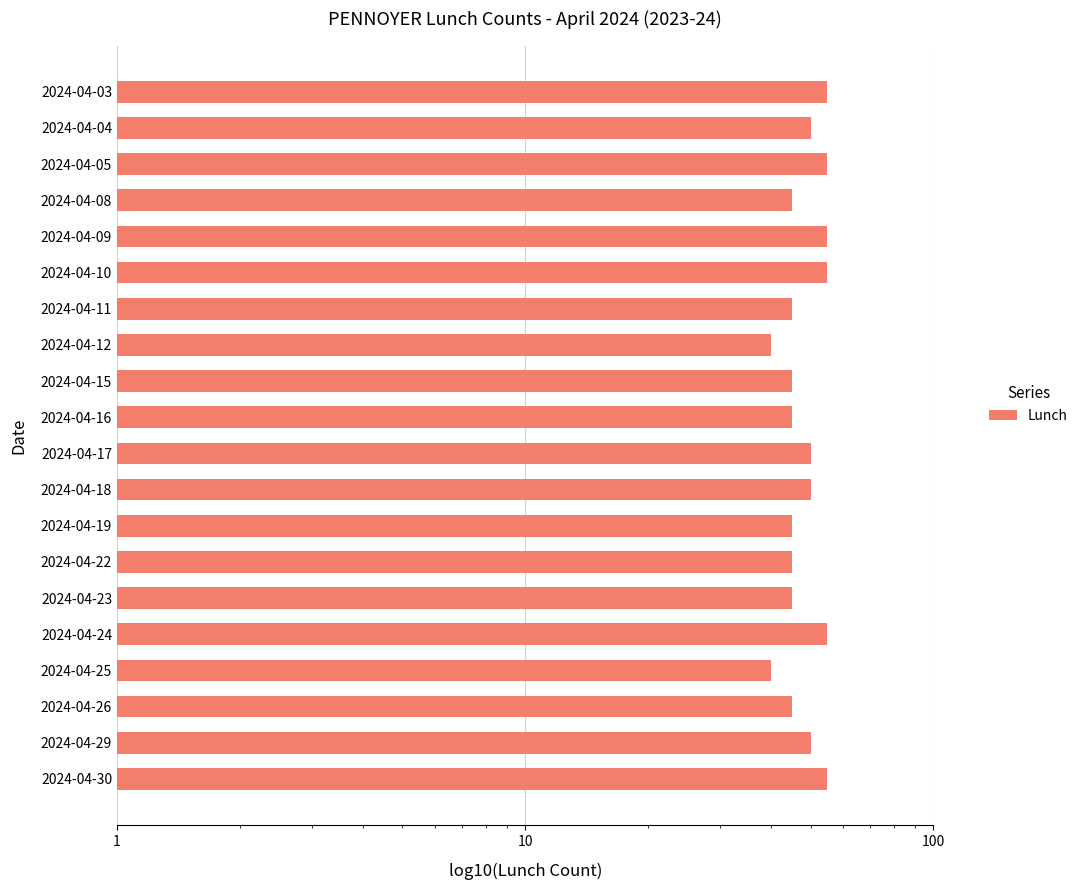

The value at 2024-04-09 is 55. True or false?

True